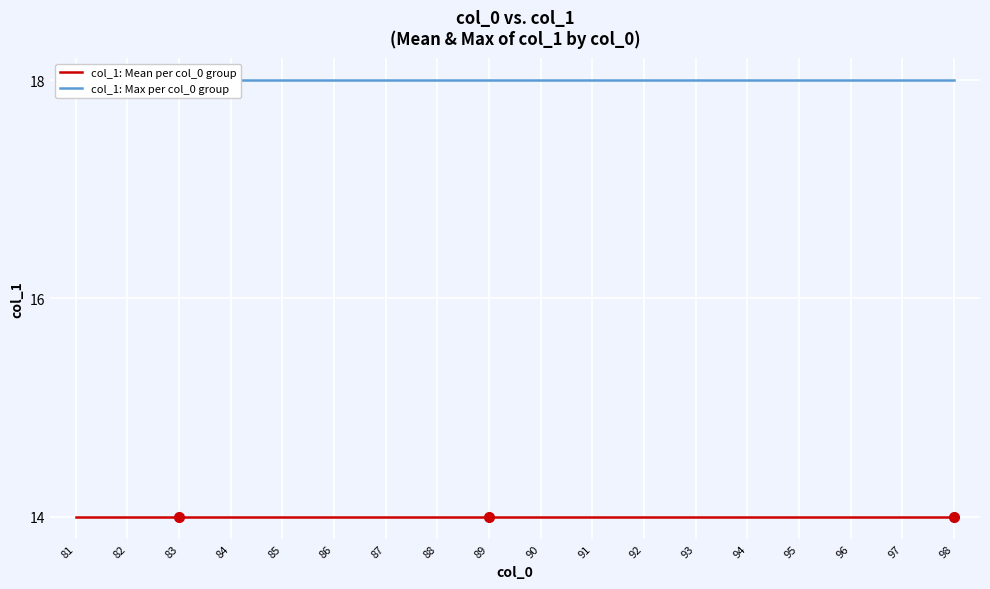

What is the maximum value for col_1: Max per col_0 group?

18